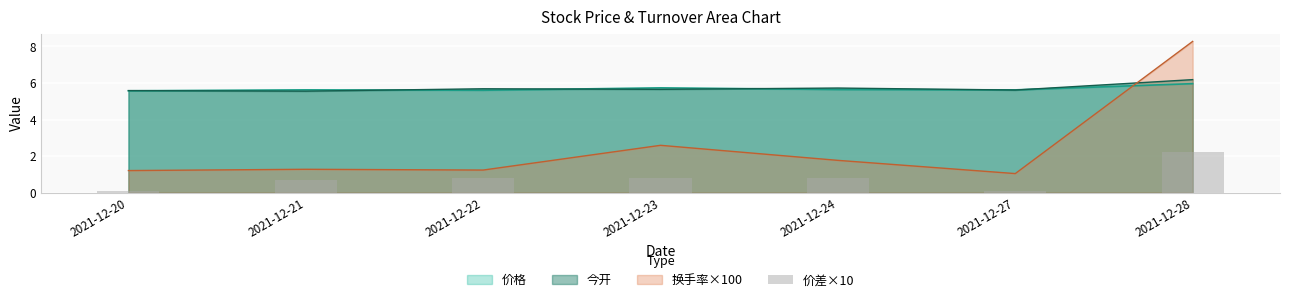

Does the chart contain any negative values?

No